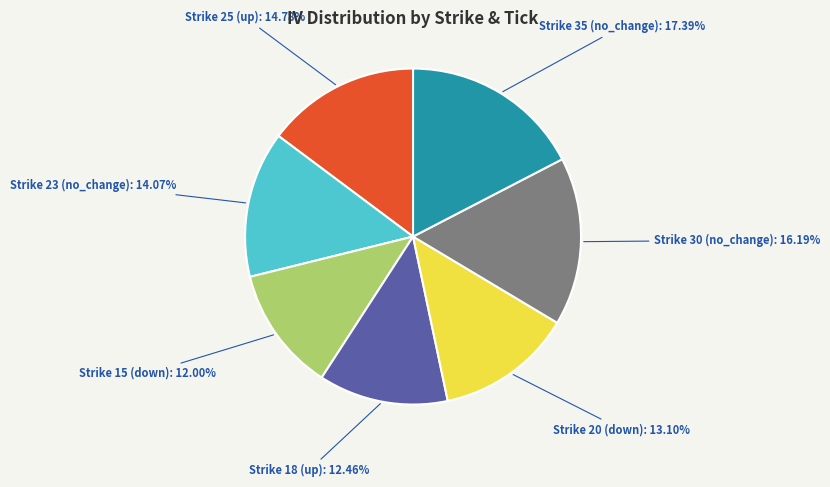

Is there a majority slice in this chart?

No